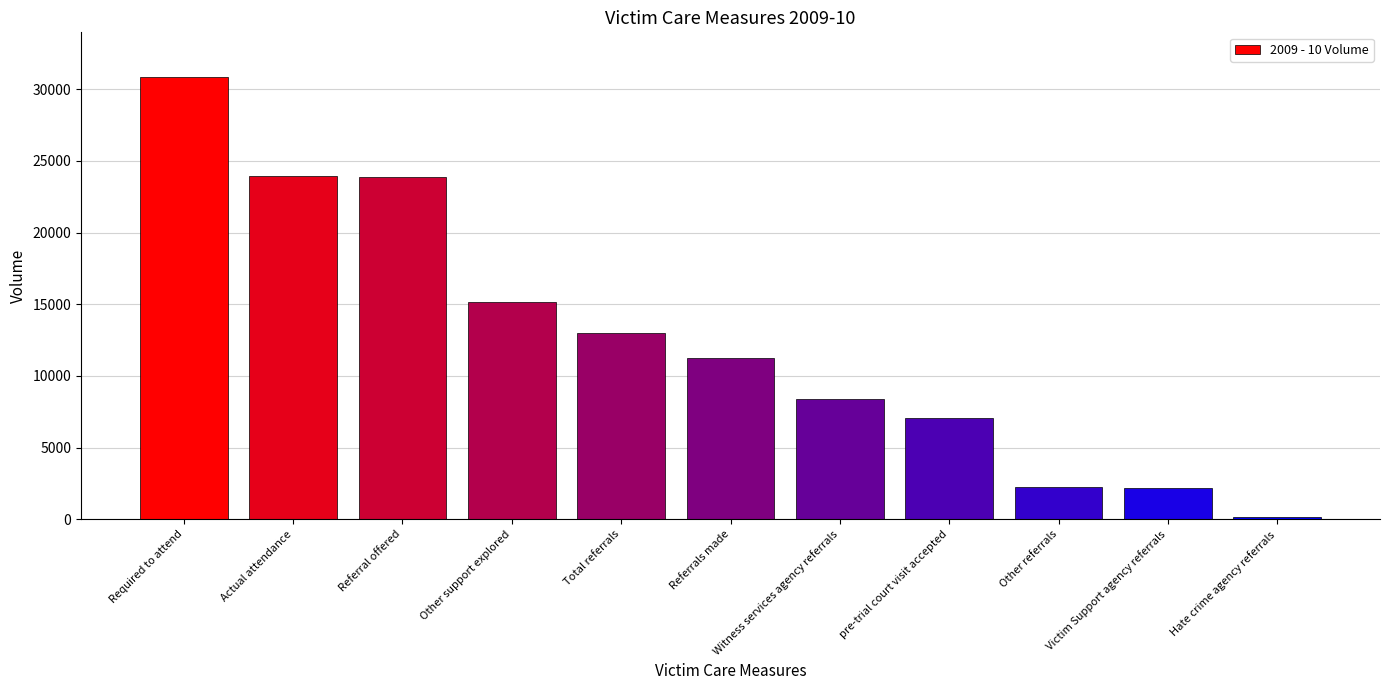

What is the difference between the values at Total referrals and pre-trial court visit accepted?

5929